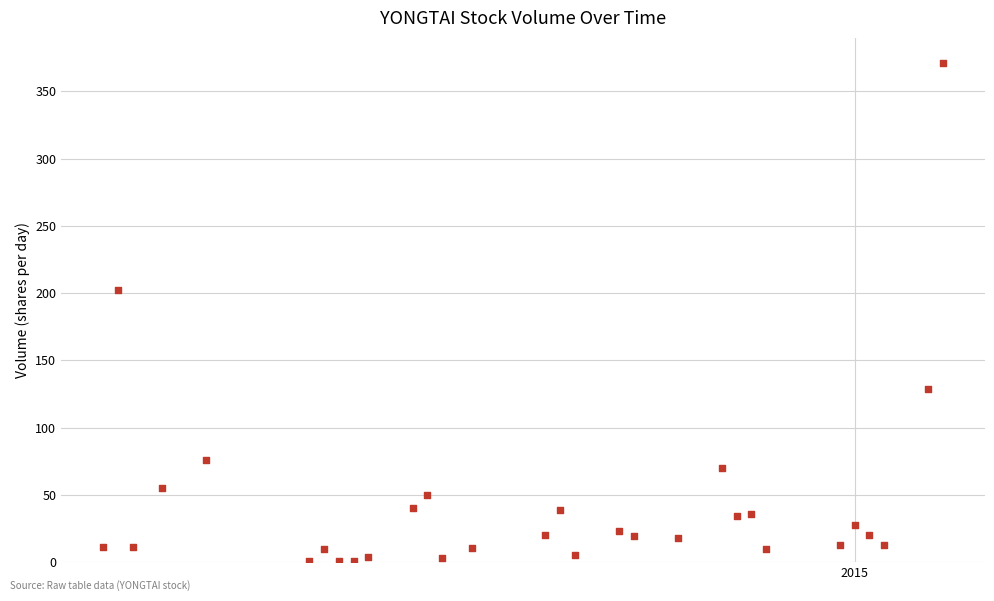

What Y value in the scatter plot is closest to 186?

202.6